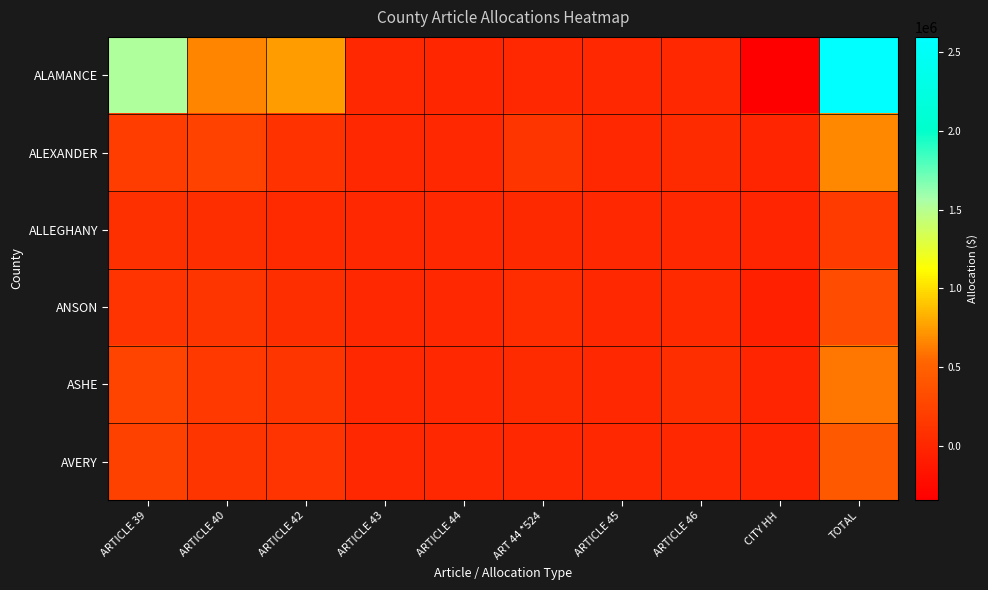

Between ARTICLE 40 and TOTAL, which series saw the biggest shift?

ALAMANCE